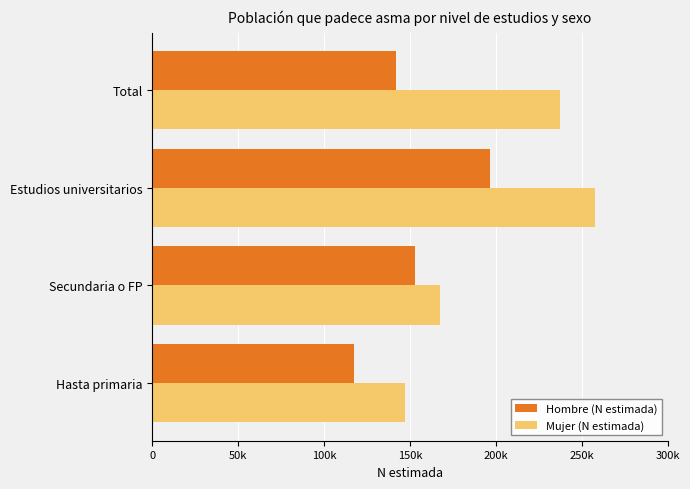

What are all the series names shown in the legend?

Hombre (N estimada), Mujer (N estimada)